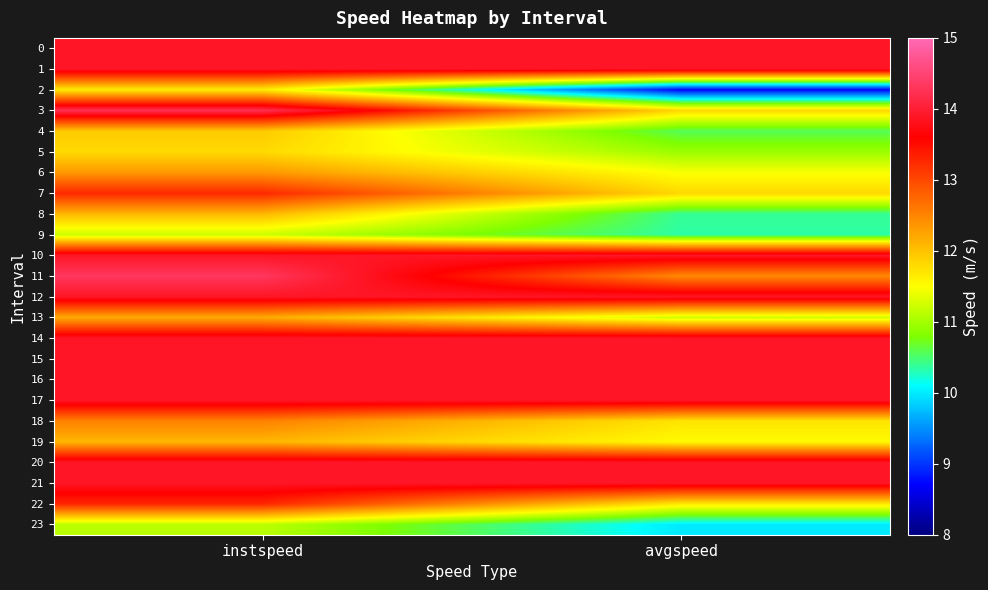

Reading right to left, what are all the values shown in this chart?

0: avgspeed=13.9	instspeed=13.9
1: avgspeed=13.9	instspeed=13.9
2: avgspeed=8.7	instspeed=11.7
3: avgspeed=11.8	instspeed=14.2
4: avgspeed=10.6	instspeed=11.9
5: avgspeed=11.0	instspeed=11.8
6: avgspeed=11.5	instspeed=12.3
7: avgspeed=11.8	instspeed=13.3
8: avgspeed=10.4	instspeed=12.1
9: avgspeed=10.3	instspeed=11.2
10: avgspeed=13.9	instspeed=13.9
11: avgspeed=12.5	instspeed=14.3
12: avgspeed=13.9	instspeed=13.9
13: avgspeed=11.2	instspeed=12.2
14: avgspeed=13.9	instspeed=13.9
15: avgspeed=13.9	instspeed=13.9
16: avgspeed=13.9	instspeed=13.9
17: avgspeed=13.9	instspeed=13.9
18: avgspeed=11.7	instspeed=12.5
19: avgspeed=11.5	instspeed=12.1
20: avgspeed=13.9	instspeed=13.9
21: avgspeed=13.9	instspeed=13.9
22: avgspeed=11.7	instspeed=13.3
23: avgspeed=10.0	instspeed=11.1